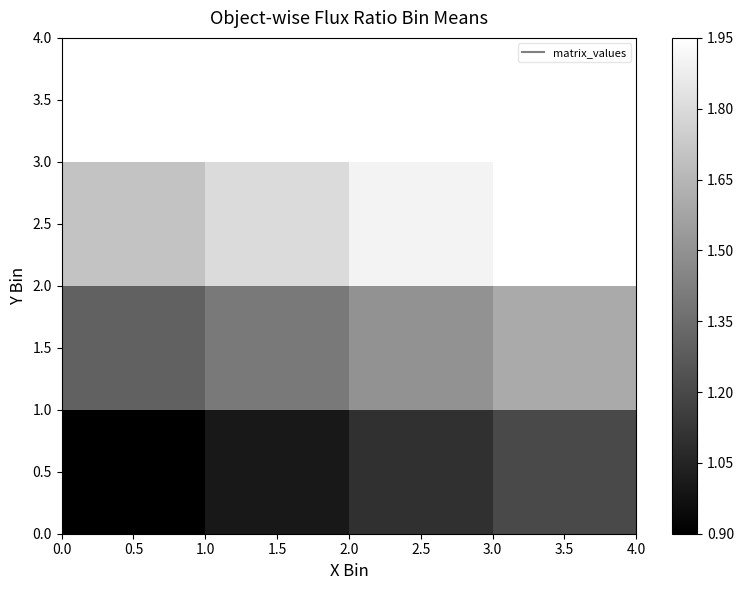

Is the value of 0.5 at 1.5 greater than the value of 1.5 at 2.5?

No